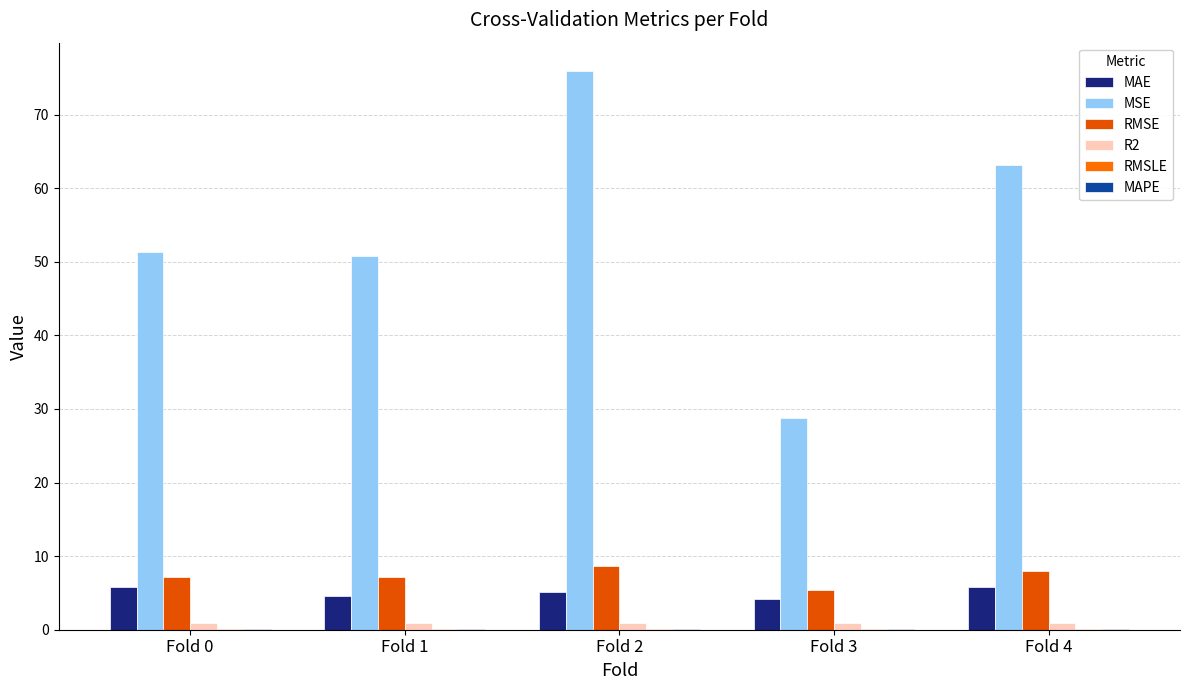

How many groups of bars are there?

5